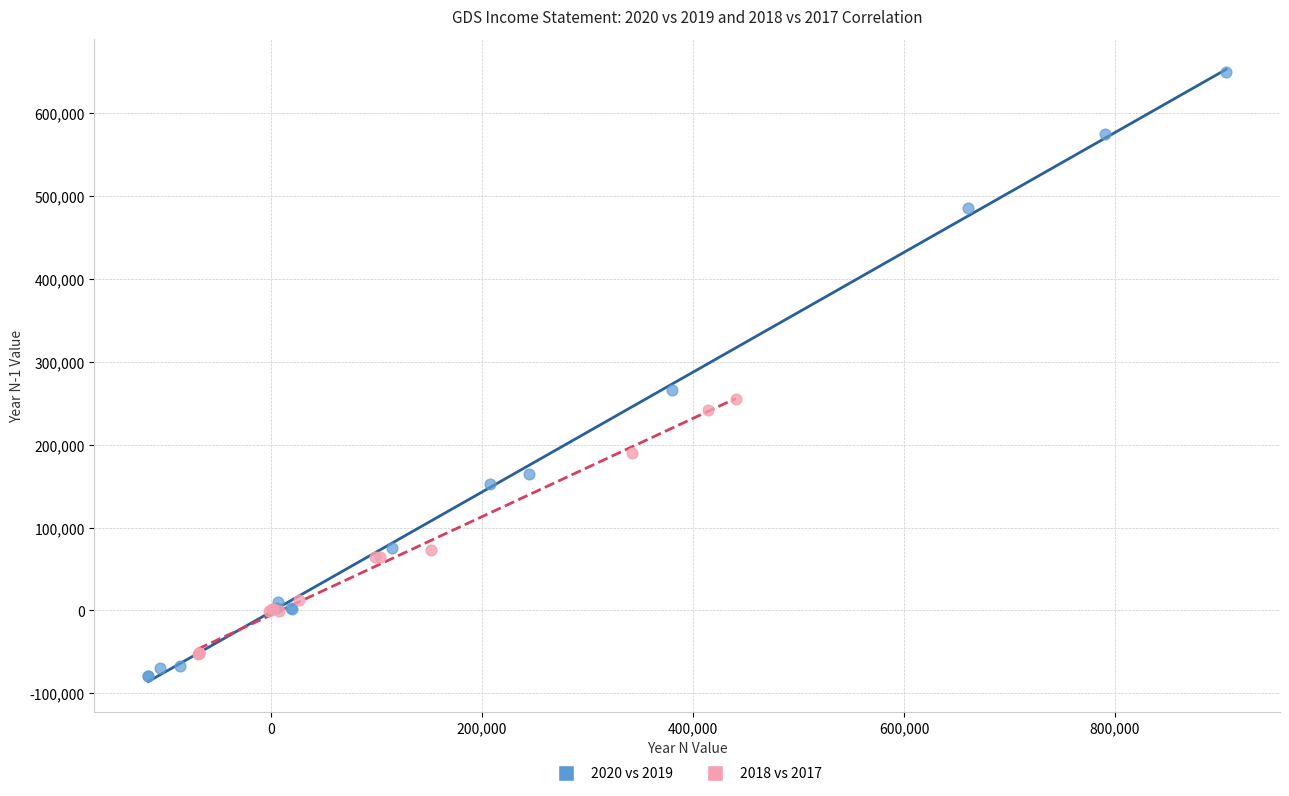

Which series reaches the maximum Y coordinate?

2020 vs 2019